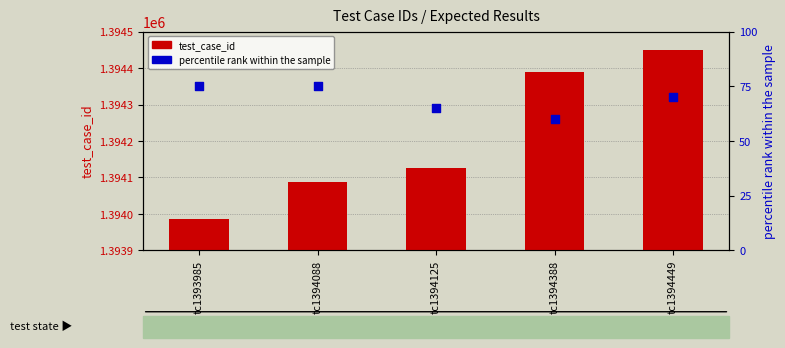

Is the value of percentile rank within the sample at tc1393985 greater than the value of test_case_id at tc1393985?

No